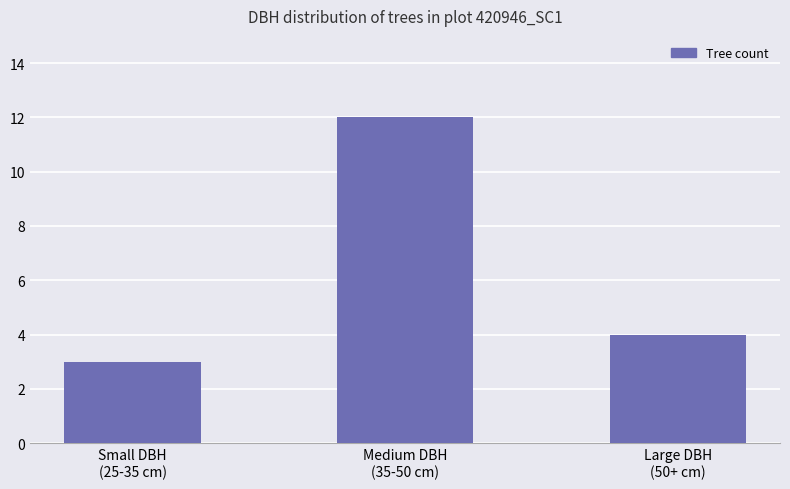

What is the approximate value at Small DBH
(25-35 cm)?

3